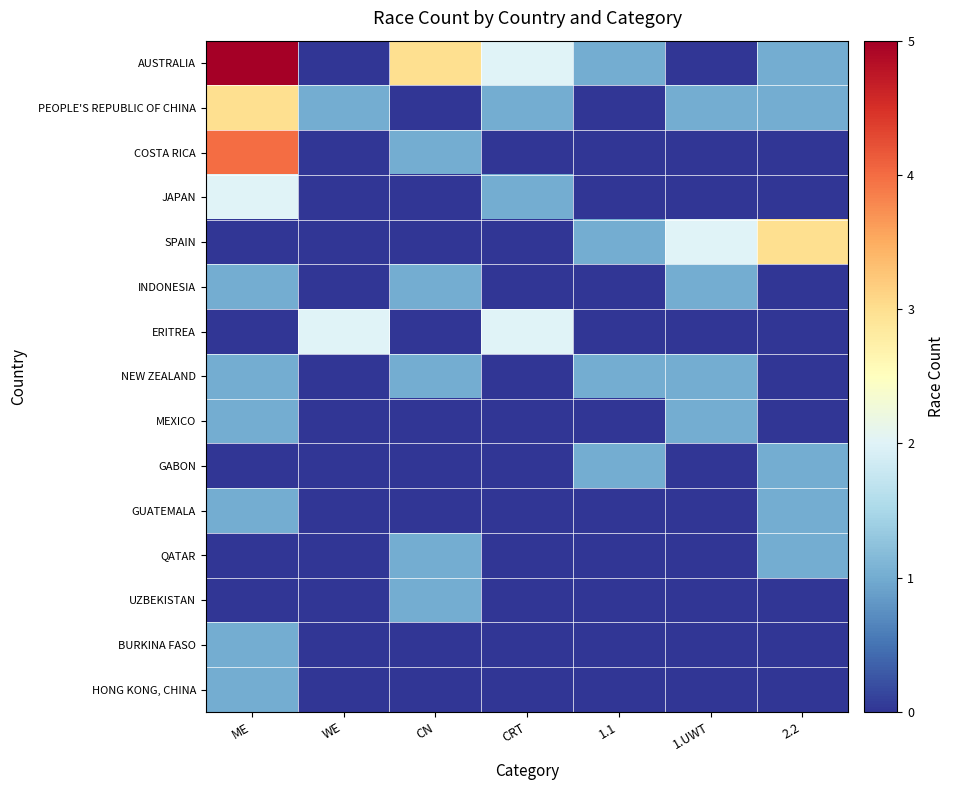

Reading right to left, extract all data points from this chart.

AUSTRALIA: 2.2=1	1.UWT=0	1.1=1	CRT=2	CN=3	WE=0	ME=5
PEOPLE'S REPUBLIC OF CHINA: 2.2=1	1.UWT=1	1.1=0	CRT=1	CN=0	WE=1	ME=3
COSTA RICA: 2.2=0	1.UWT=0	1.1=0	CRT=0	CN=1	WE=0	ME=4
JAPAN: 2.2=0	1.UWT=0	1.1=0	CRT=1	CN=0	WE=0	ME=2
SPAIN: 2.2=3	1.UWT=2	1.1=1	CRT=0	CN=0	WE=0	ME=0
INDONESIA: 2.2=0	1.UWT=1	1.1=0	CRT=0	CN=1	WE=0	ME=1
ERITREA: 2.2=0	1.UWT=0	1.1=0	CRT=2	CN=0	WE=2	ME=0
NEW ZEALAND: 2.2=0	1.UWT=1	1.1=1	CRT=0	CN=1	WE=0	ME=1
MEXICO: 2.2=0	1.UWT=1	1.1=0	CRT=0	CN=0	WE=0	ME=1
GABON: 2.2=1	1.UWT=0	1.1=1	CRT=0	CN=0	WE=0	ME=0
GUATEMALA: 2.2=1	1.UWT=0	1.1=0	CRT=0	CN=0	WE=0	ME=1
QATAR: 2.2=1	1.UWT=0	1.1=0	CRT=0	CN=1	WE=0	ME=0
UZBEKISTAN: 2.2=0	1.UWT=0	1.1=0	CRT=0	CN=1	WE=0	ME=0
BURKINA FASO: 2.2=0	1.UWT=0	1.1=0	CRT=0	CN=0	WE=0	ME=1
HONG KONG, CHINA: 2.2=0	1.UWT=0	1.1=0	CRT=0	CN=0	WE=0	ME=1